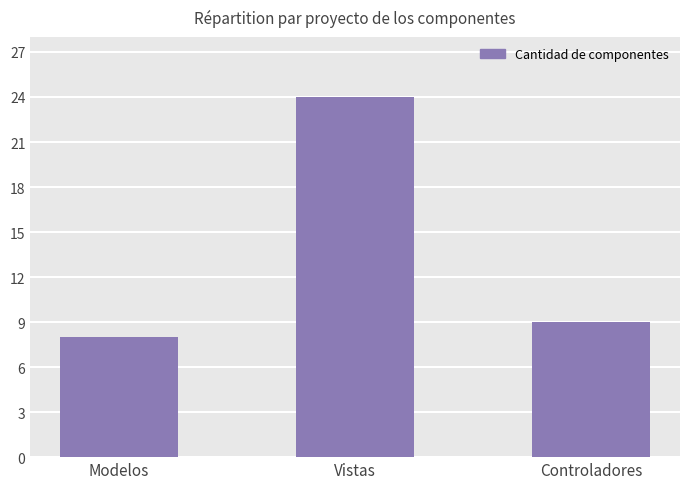

At which category does the chart reach its peak across all series?

Vistas